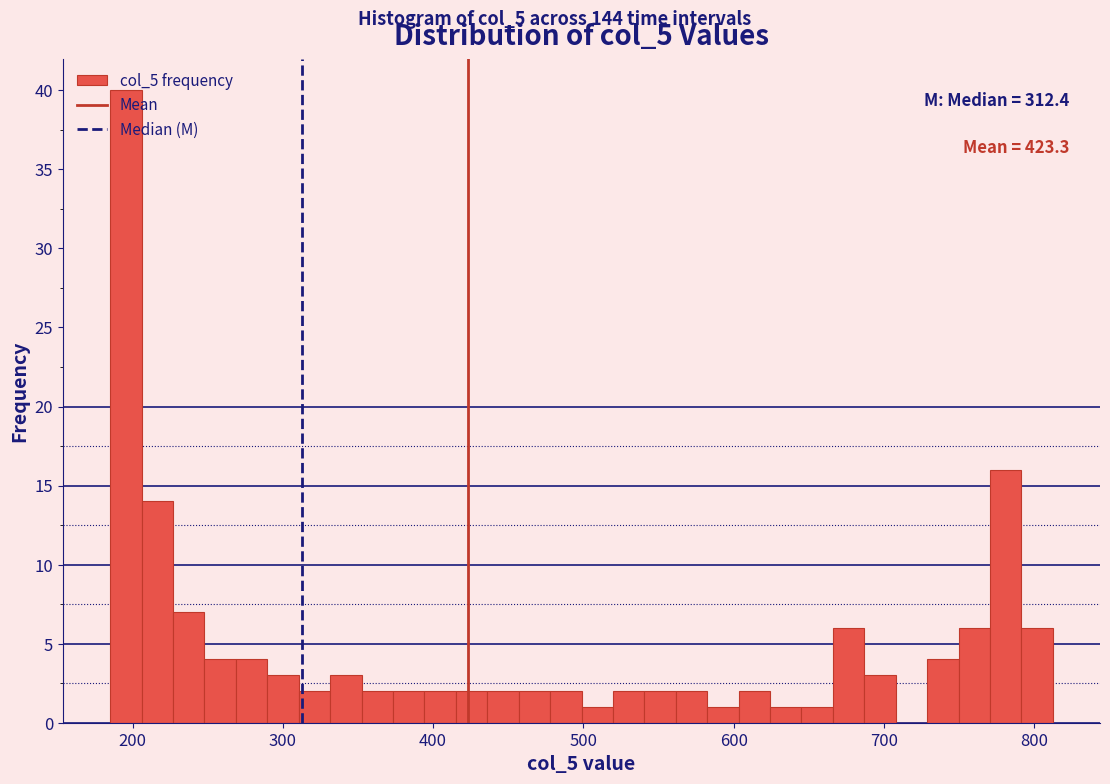

Read against the x-axis, roughly where is the centre of the tallest bar?

200